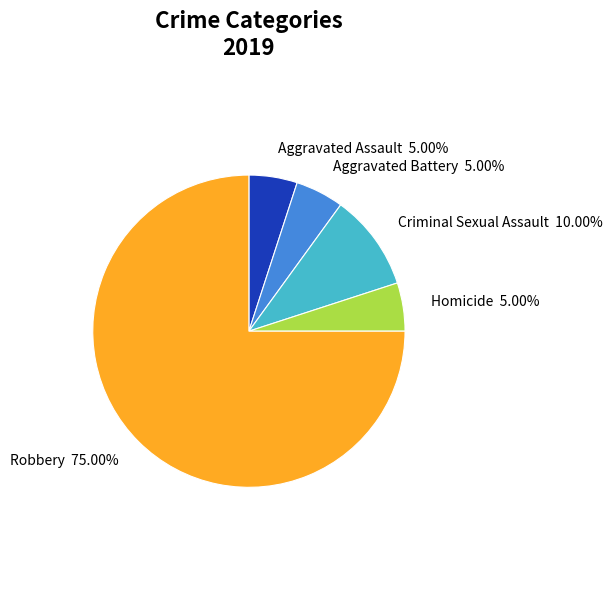

Is the sum of Homicide and Aggravated Assault greater than half?

No